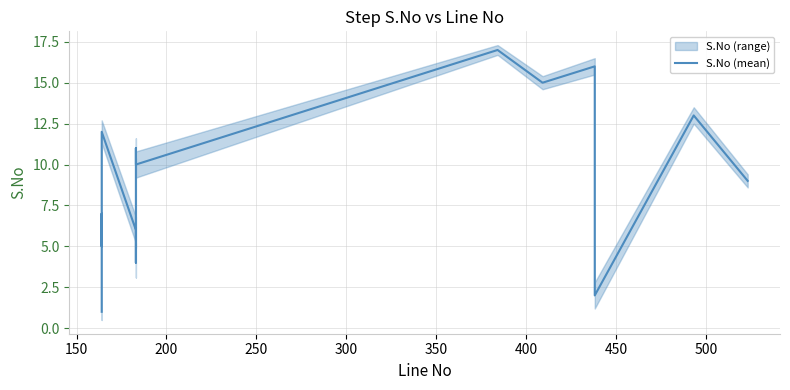

What is the difference between the second highest and second lowest values?

14